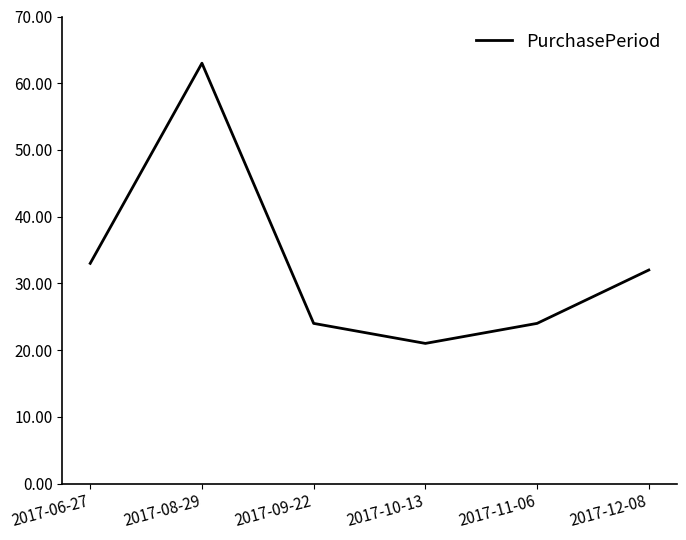

What position from the left is 2017-08-29?

2